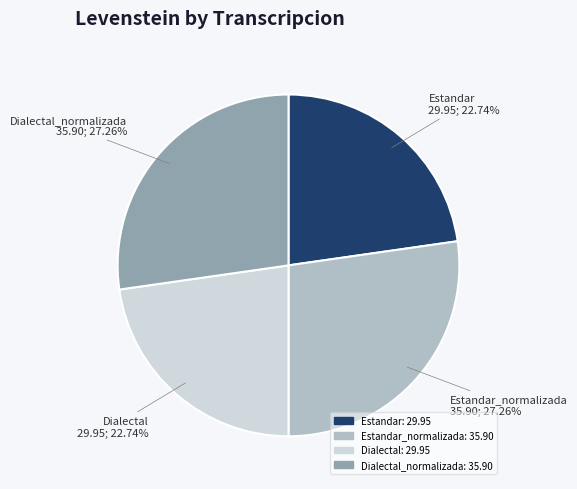

Count the number of slices in the pie.

4